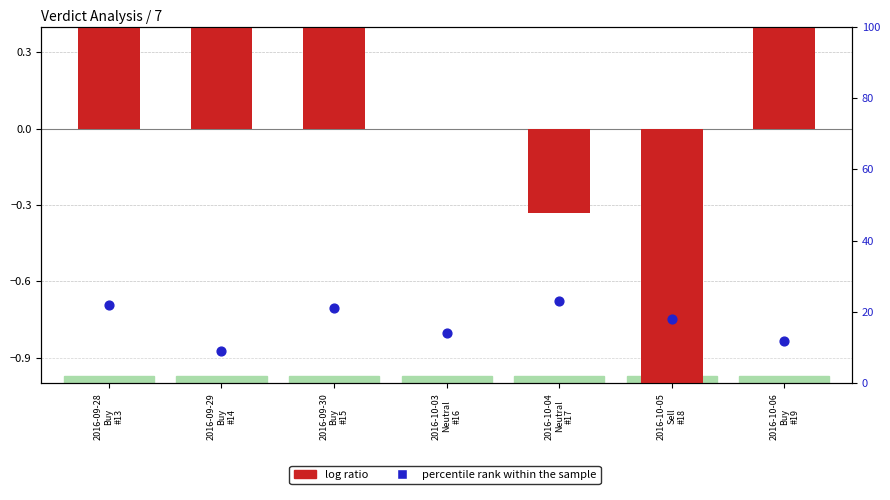

What is the total value across all series at 2016-09-28
Buy
#13?

22.6